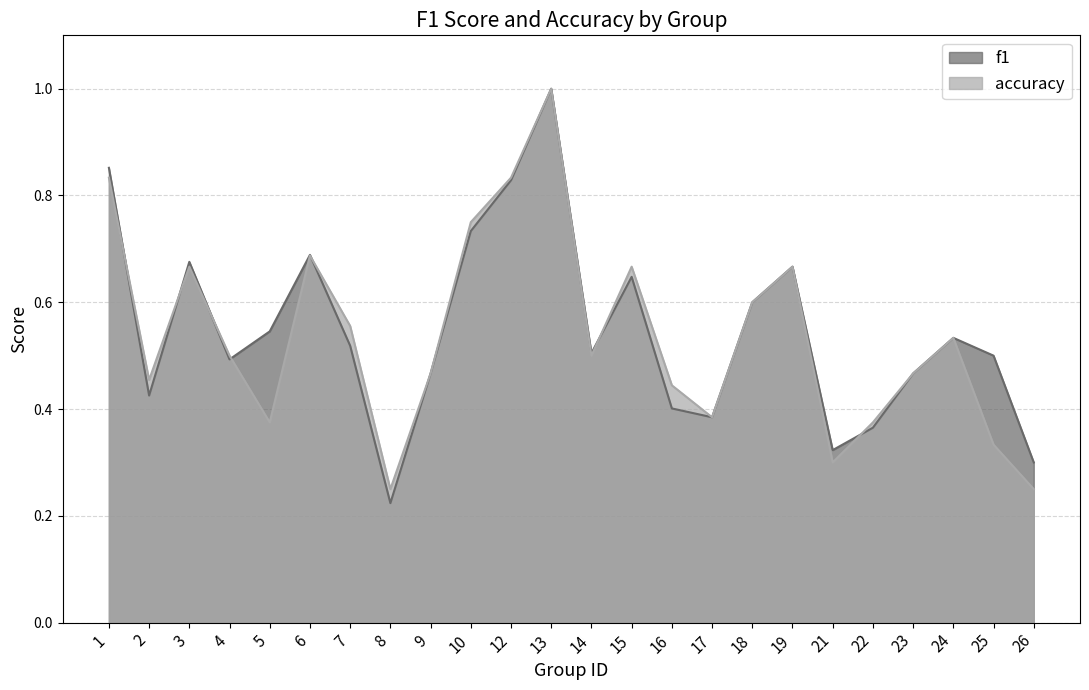

What is the highest value of the accuracy series?

1.0